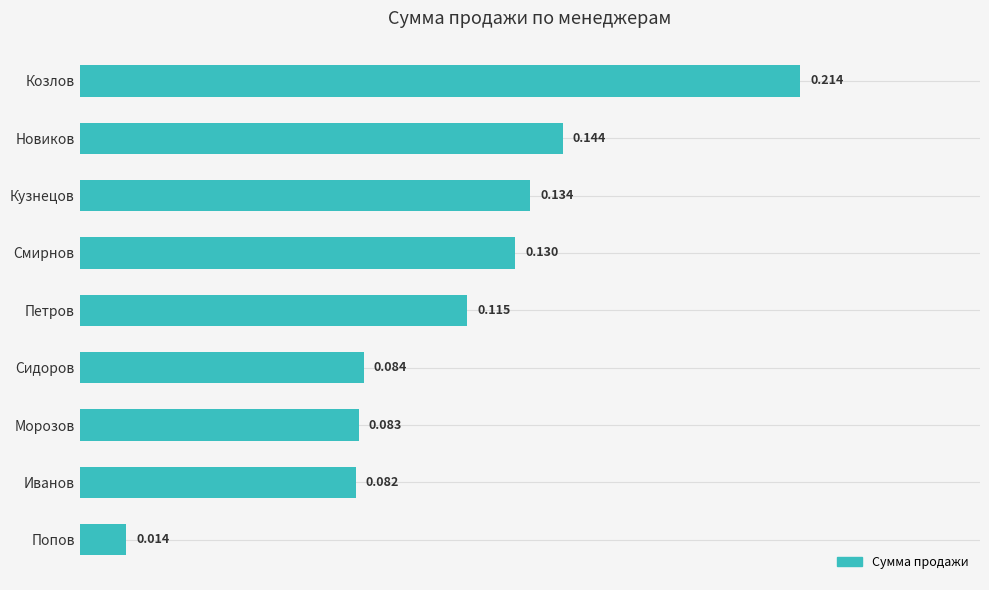

List the labels in order of value, largest first.

Козлов, Новиков, Кузнецов, Смирнов, Петров, Сидоров, Морозов, Иванов, Попов